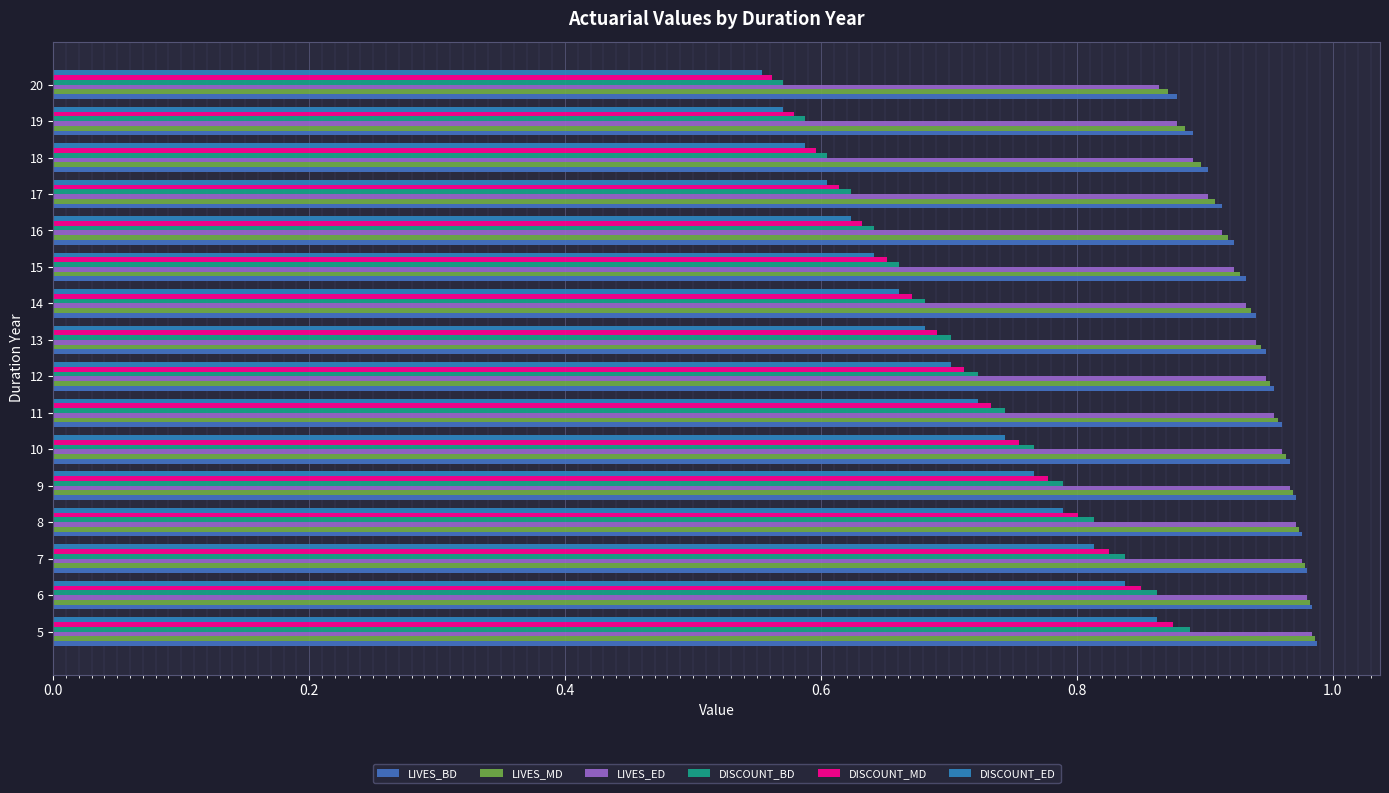

At how many categories does at least one series exceed 0?

16